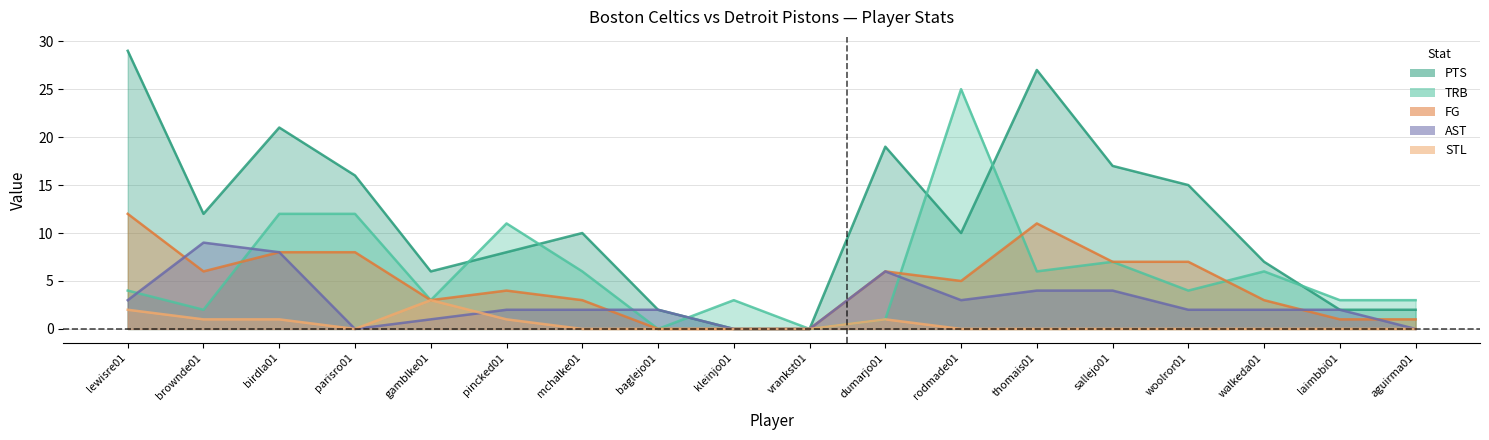

What are all the series names shown in the legend?

PTS, FG, AST, TRB, STL